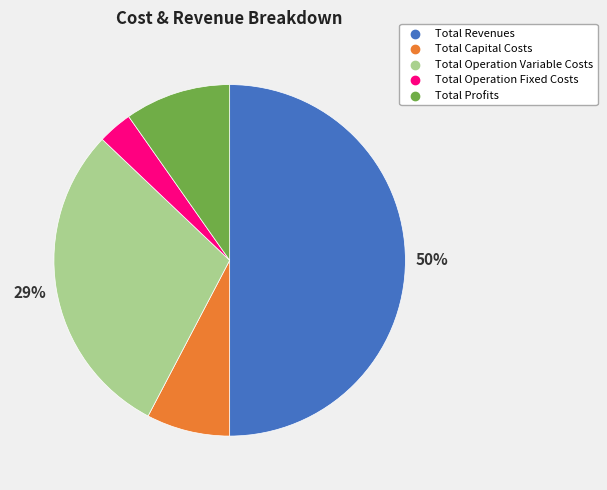

Do Total Revenues and Total Operation Variable Costs together represent more than half of the pie?

Yes